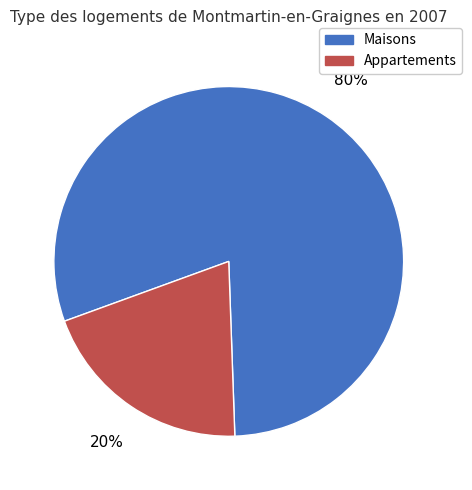

To the nearest percent, what is the difference between the largest and smallest slice percentages?

60%